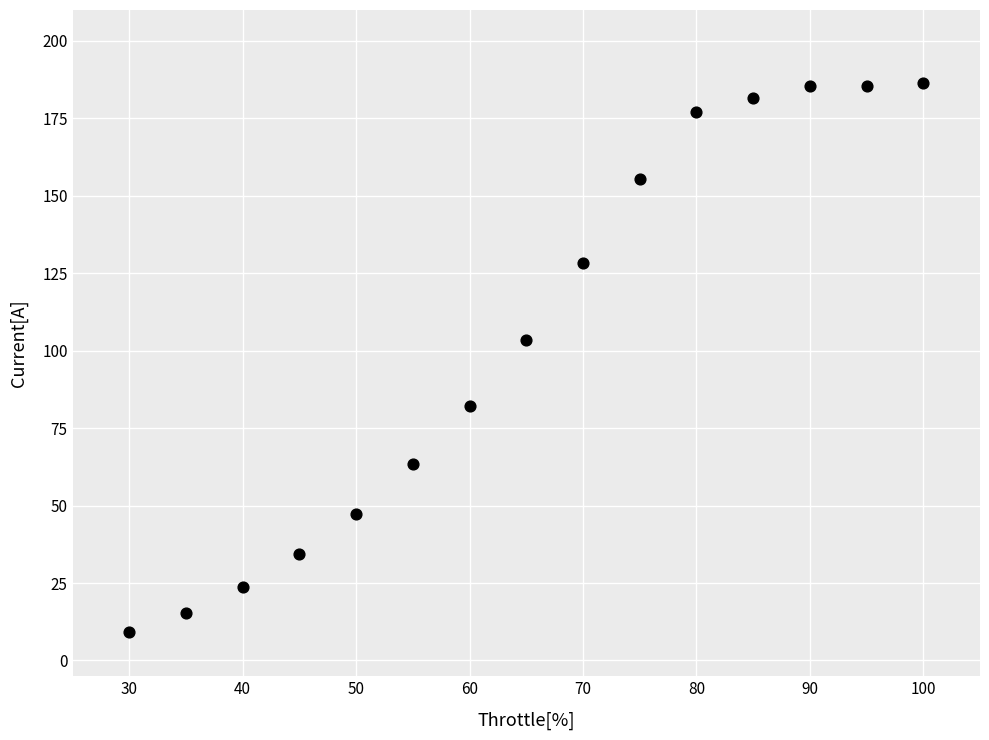

What is the range of X values (max minus min)?

70.0